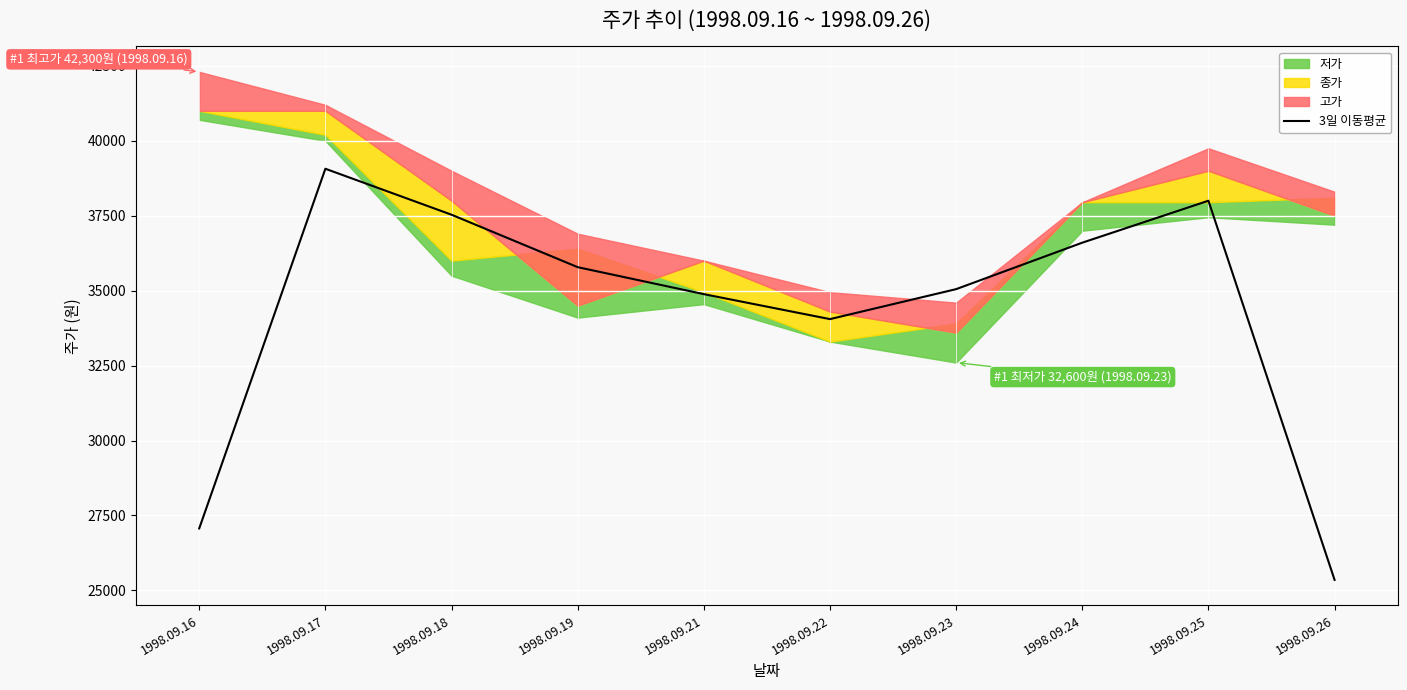

Approximately how many times larger is the value at 1998.09.24 compared to 1998.09.17?

0.9